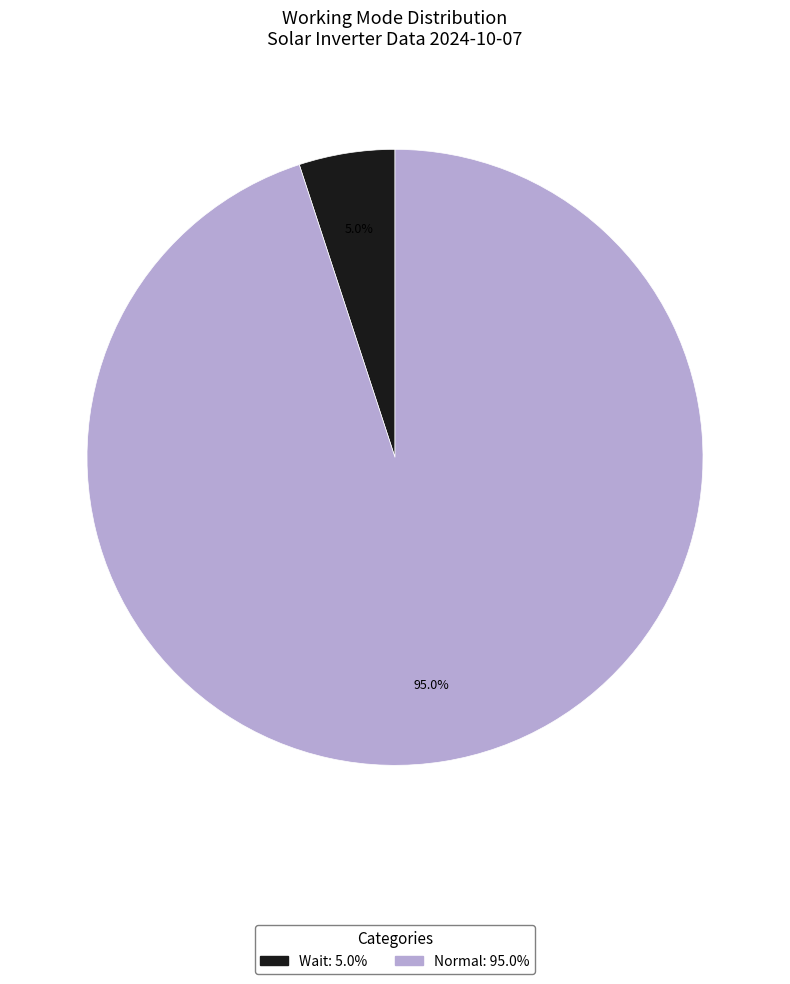

Does Normal account for over 50% of the chart?

Yes